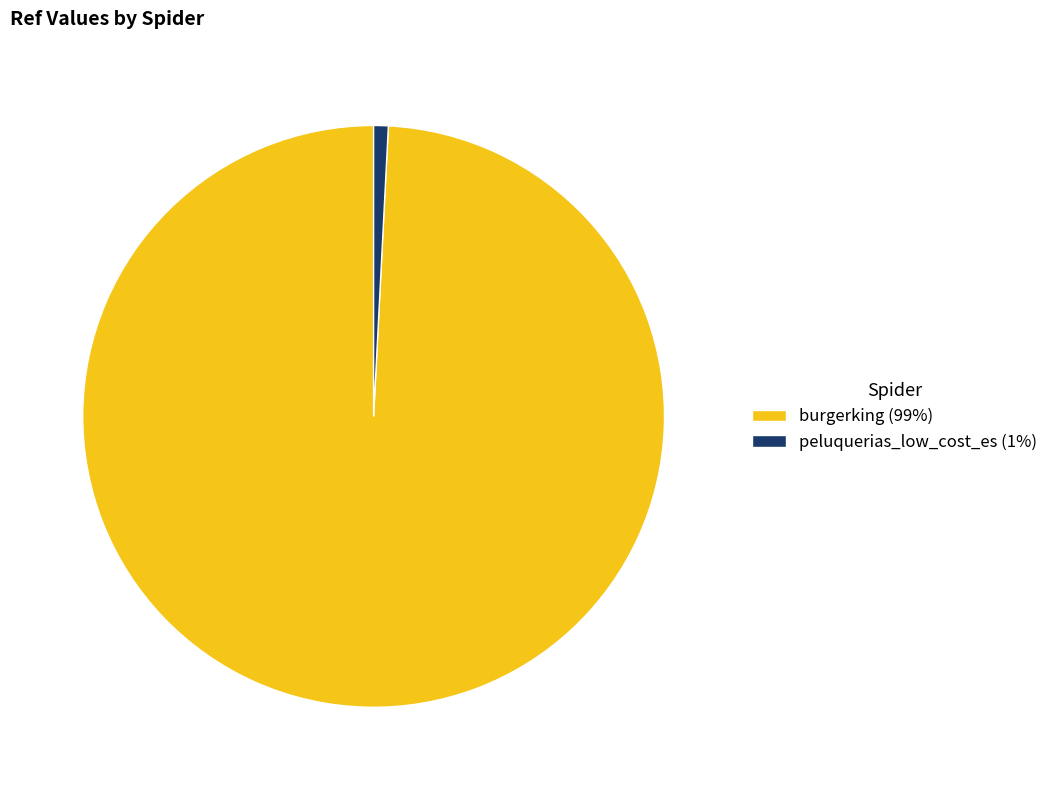

Is it true that peluquerias_low_cost_es is 11% of the pie?

False